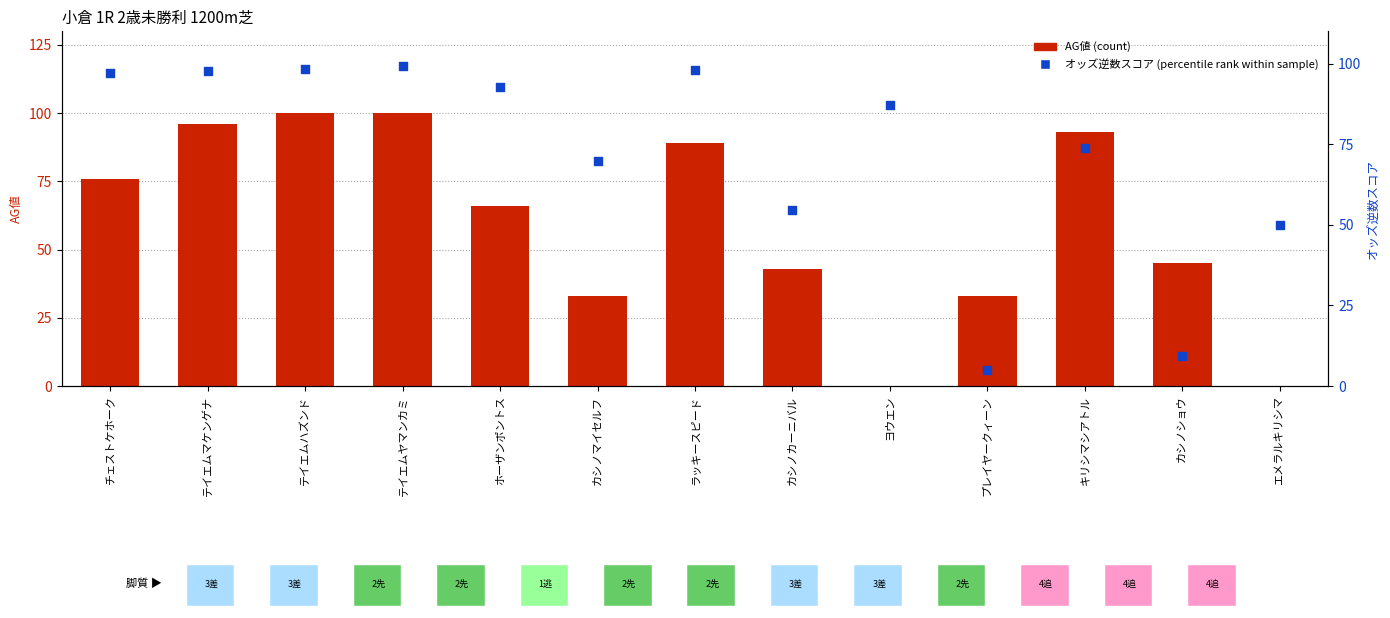

Which series contains the highest Y value?

AG値 (count)